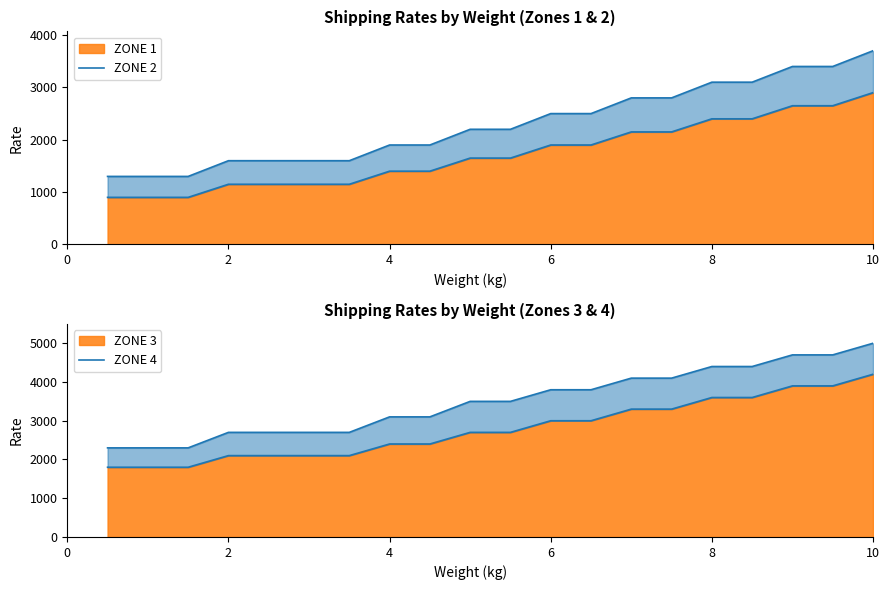

What is the average value of the ZONE 1 series?

1725